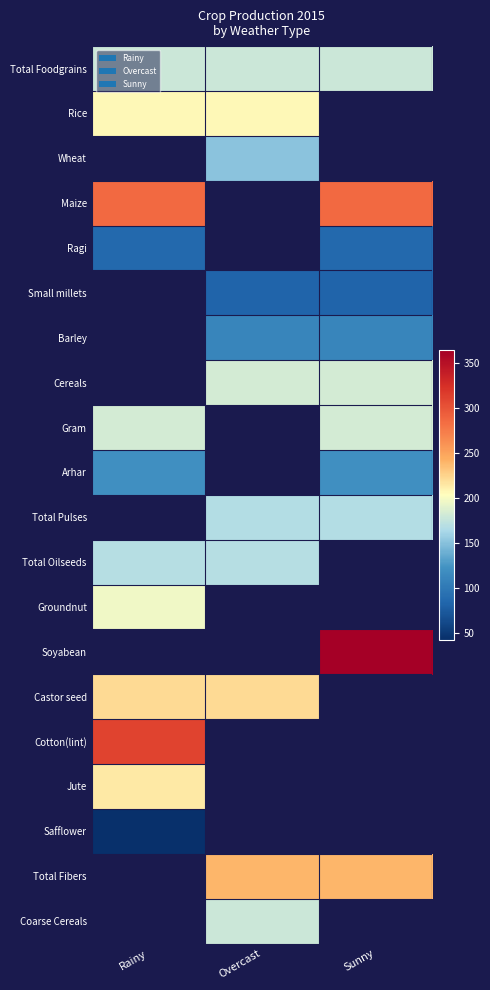

At which category does the chart reach its peak across all series?

Sunny